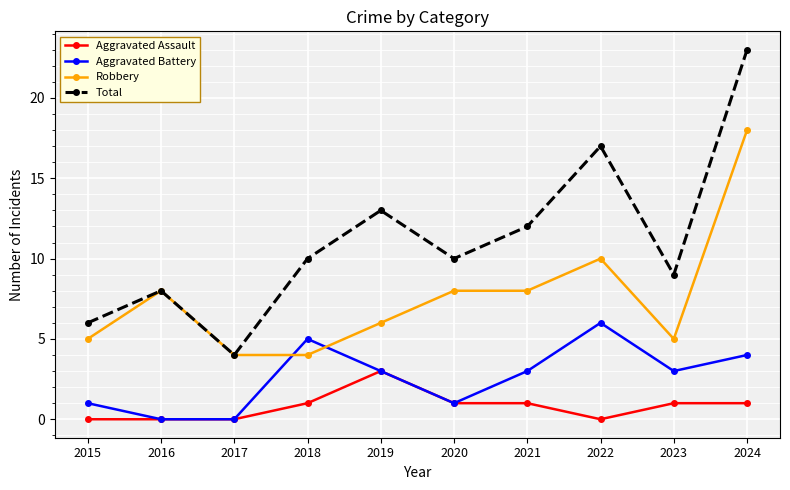

At which category is the sum across all series the highest?

2024